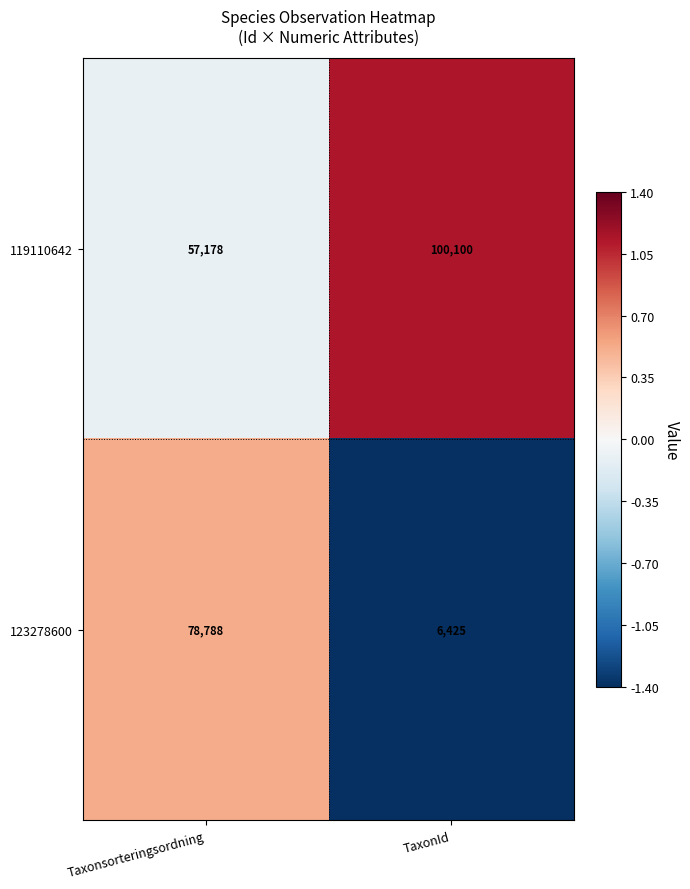

Which series has the widest spread of values?

123278600